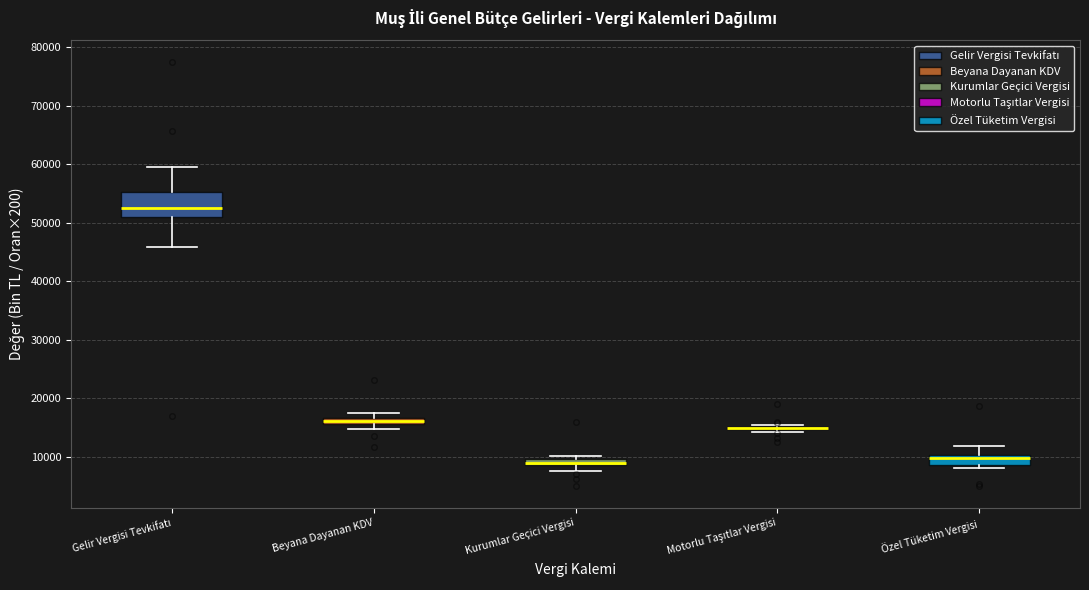

Where is the lower edge of the box for Beyana Dayanan KDV on the y-axis? The values are not printed on the chart, so give them approximately, as read against the axis.

16000